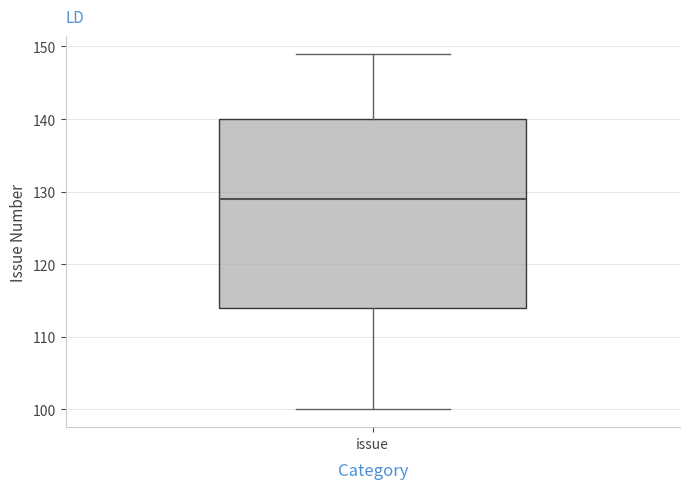

Where does the upper whisker of the box for issue end on the y-axis? The values are not printed on the chart, so give them approximately, as read against the axis.

149